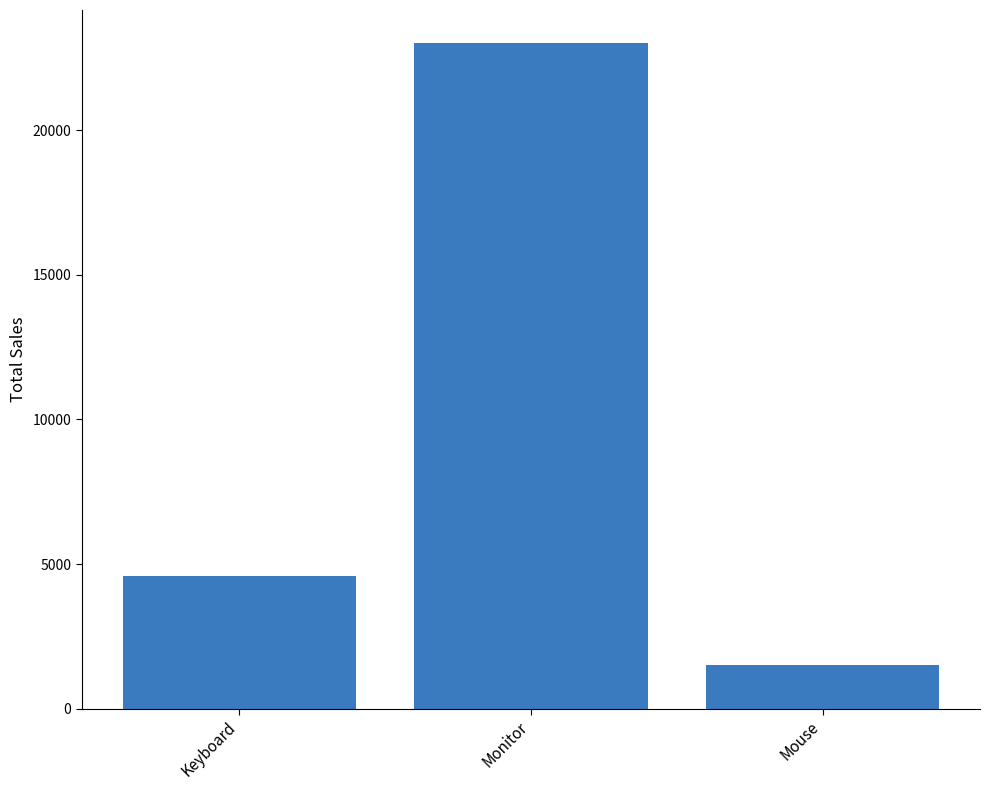

What is the change in value from Keyboard to Mouse?

-3100